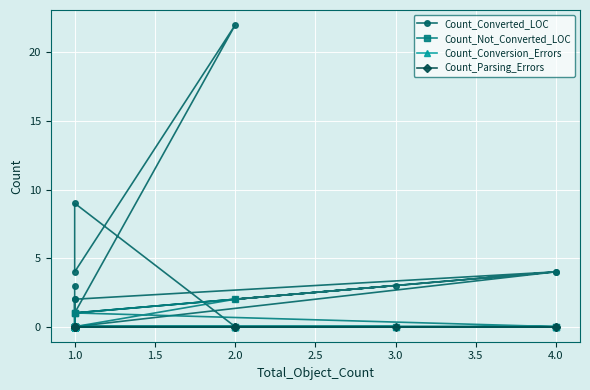

Between 2.0 and 3.0, which series saw the biggest shift?

Count_Converted_LOC